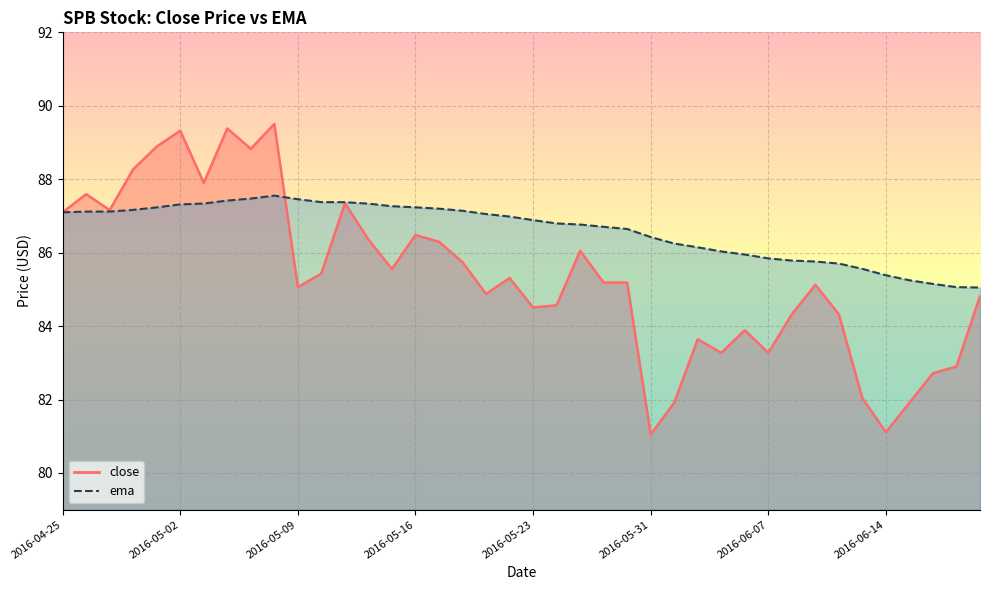

Is it true that close equals 117.6 at 2016-06-17?

False